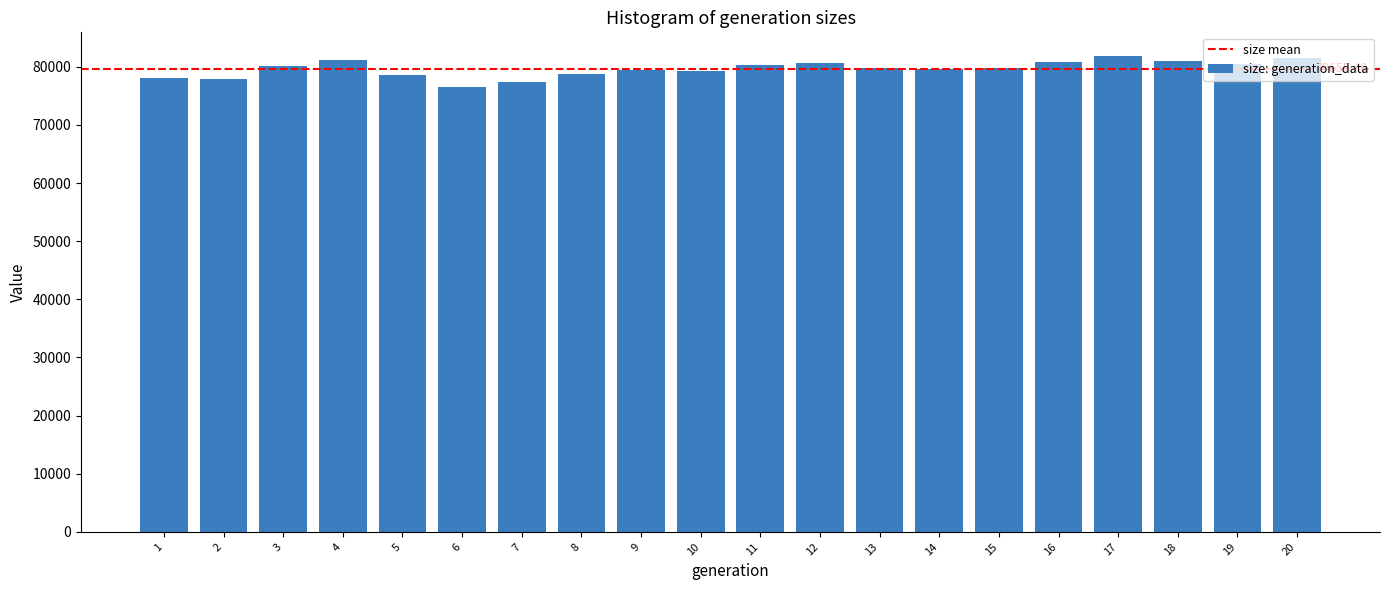

Approximately how many times larger is the value at 5 compared to 15?

1.0